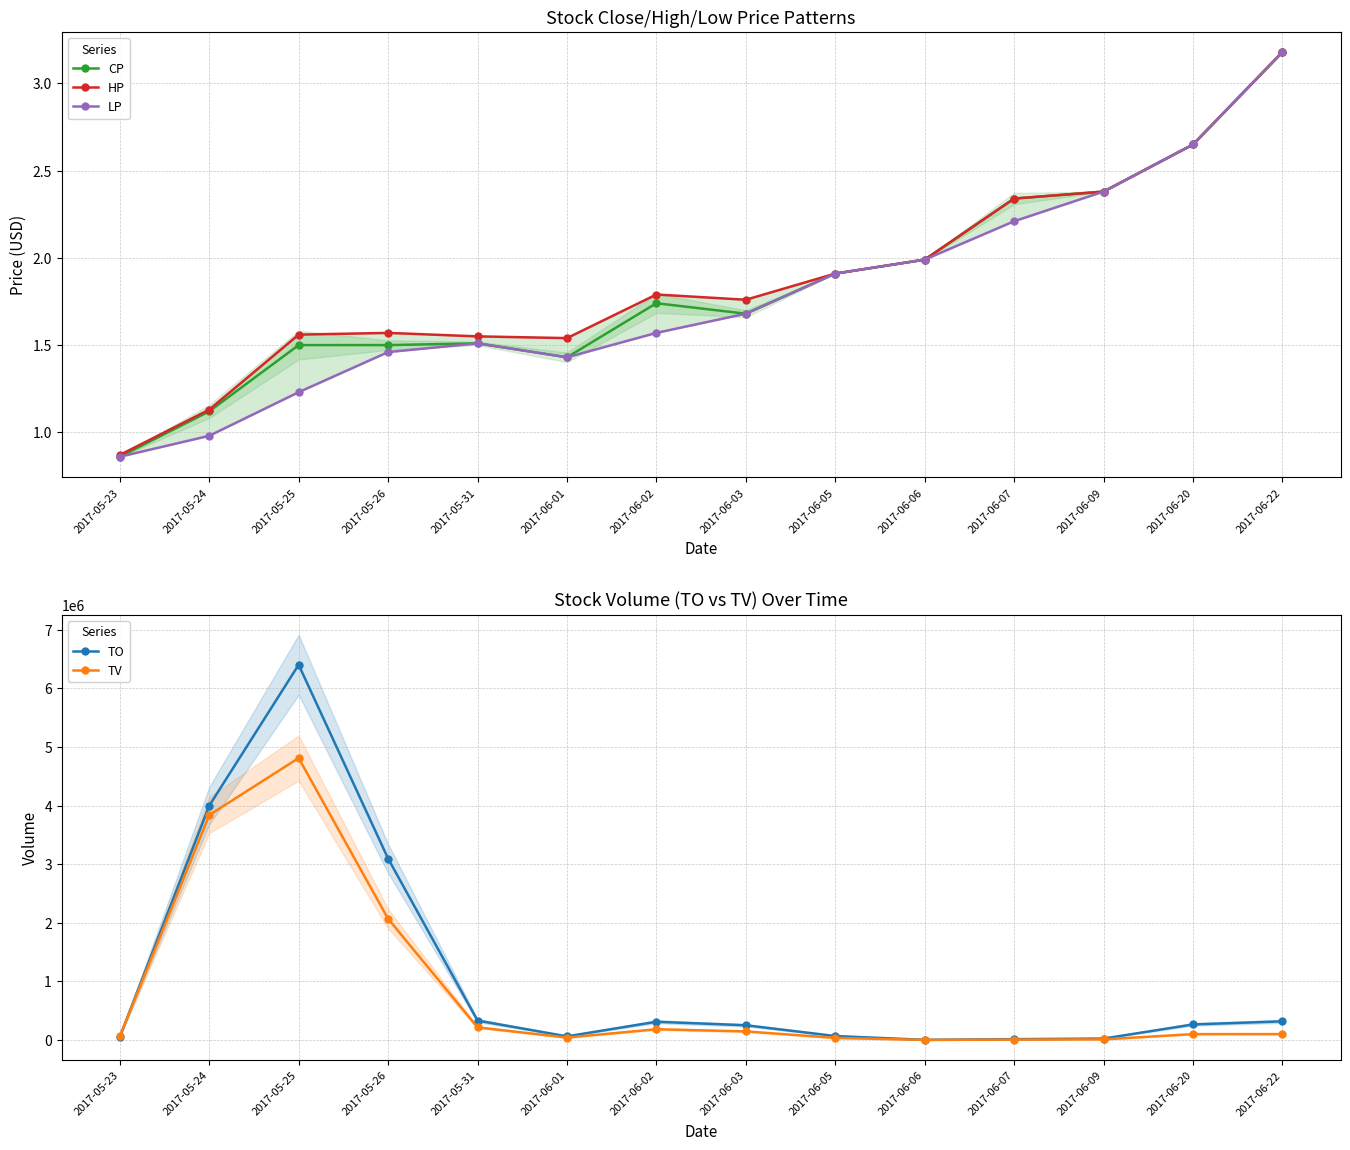

List the series in order of their peak value, highest first.

TO, TV, CP, HP, LP